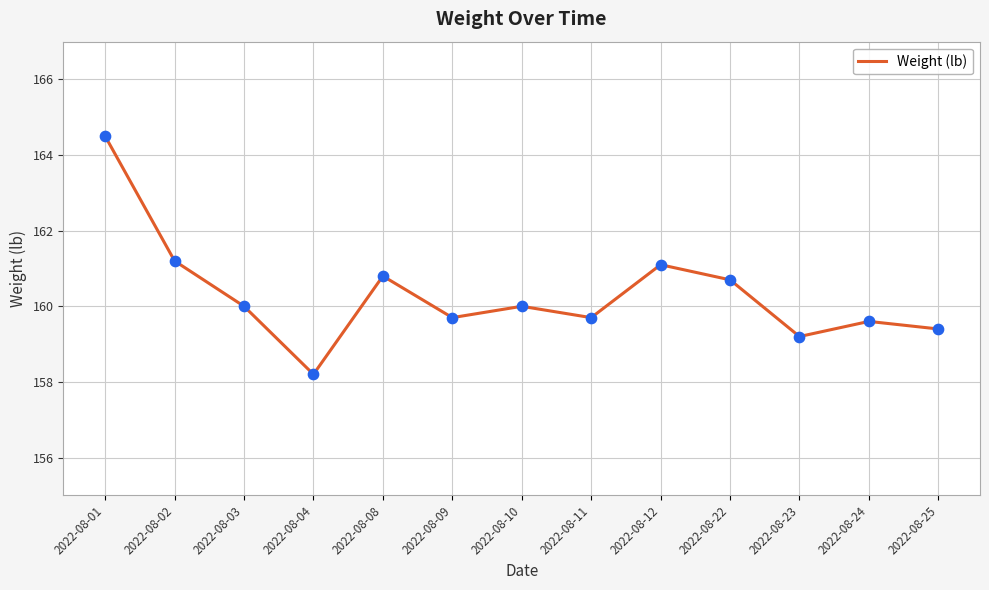

What is the change in value from 2022-08-10 to 2022-08-11?

-0.3